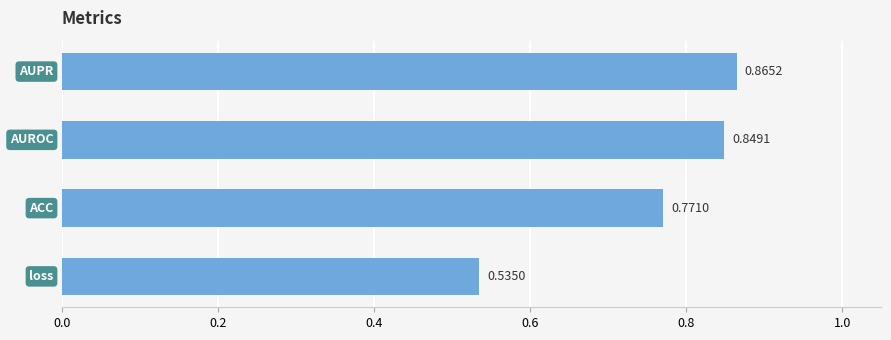

What is the sum of all values?

3.0